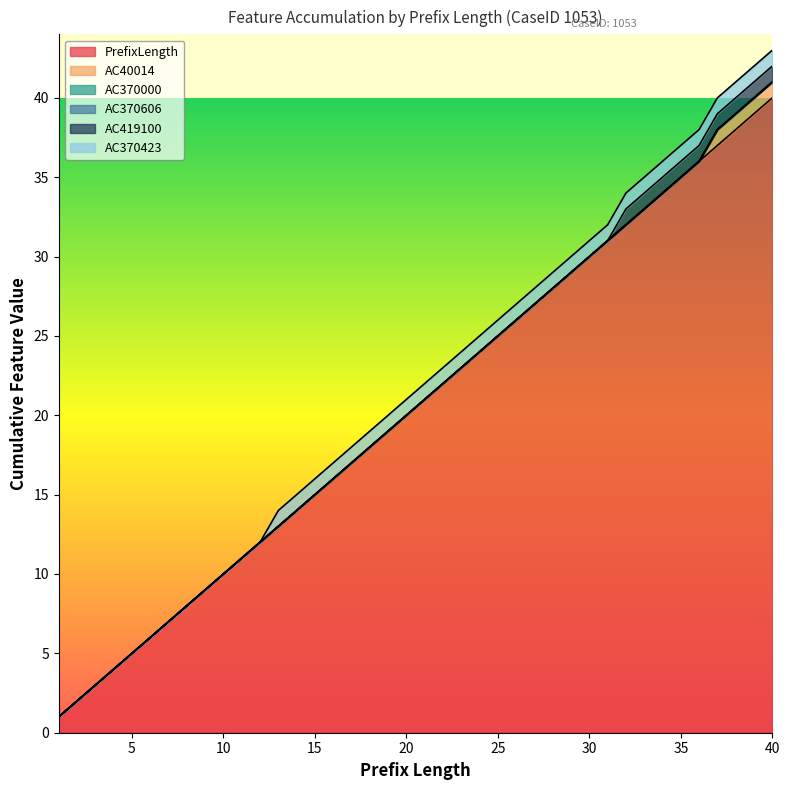

How many lines are shown in the chart?

6